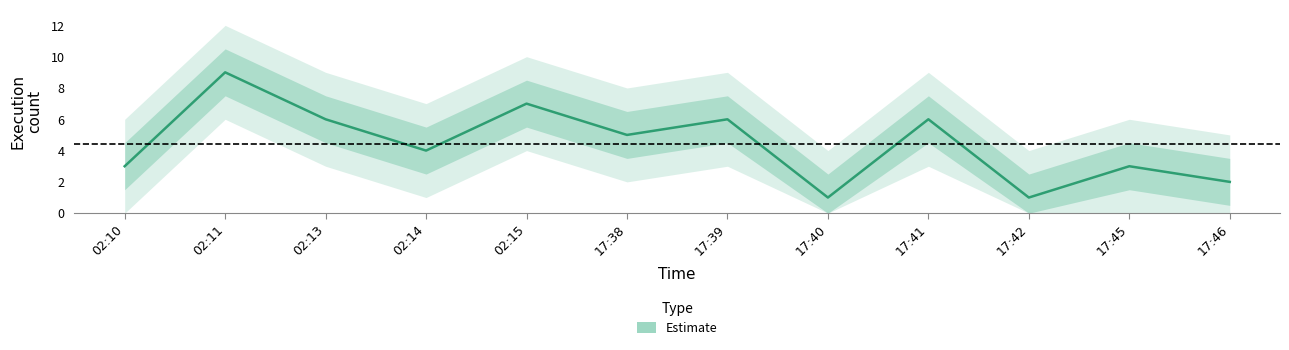

What is the average value?

4